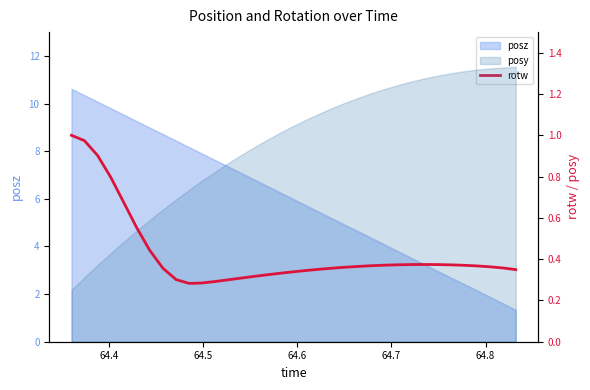

How many lines are shown in the chart?

1